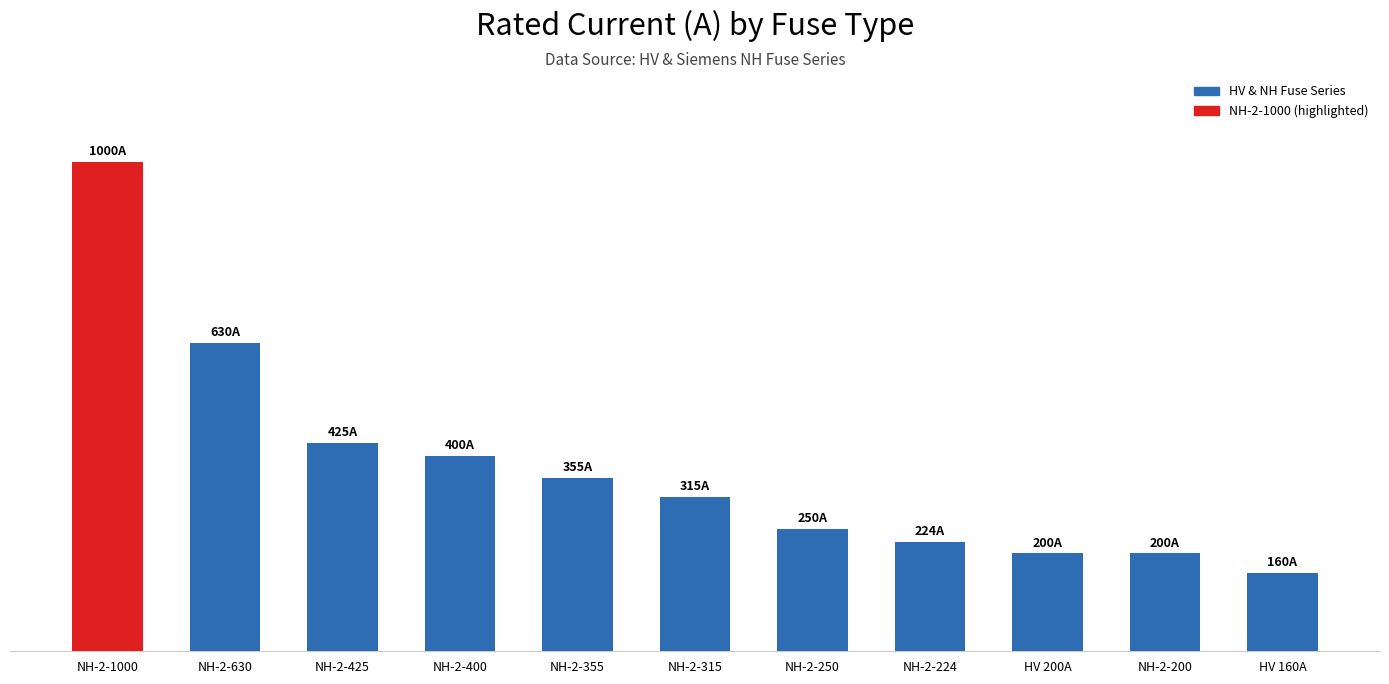

Rank the categories by value from highest to lowest.

NH-2-1000, NH-2-630, NH-2-425, NH-2-400, NH-2-355, NH-2-315, NH-2-250, NH-2-224, HV 200A, NH-2-200, HV 160A